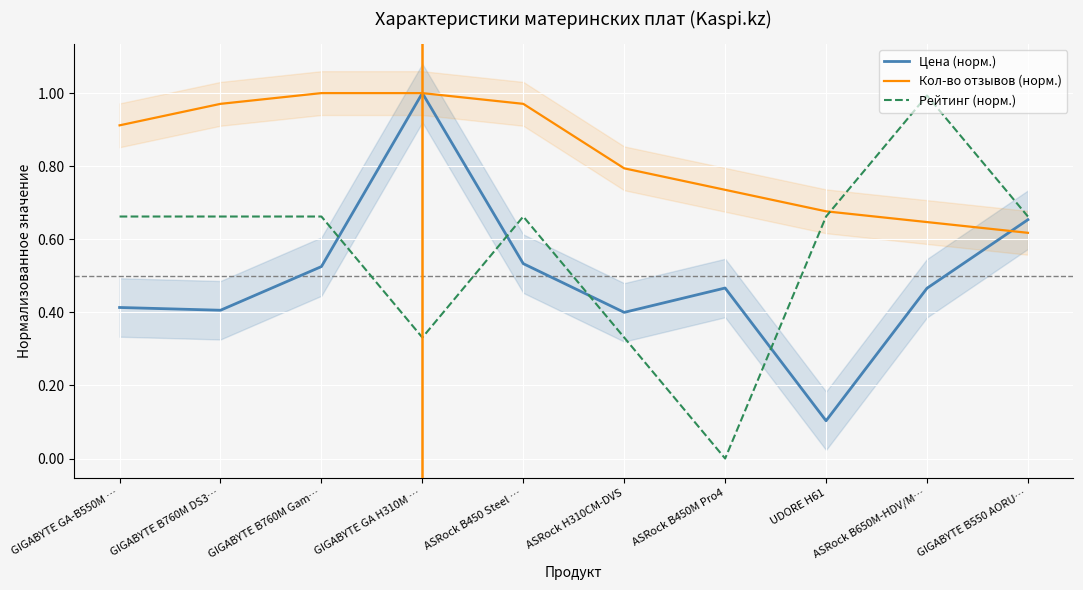

Does the chart display data point markers on the line(s)?

No